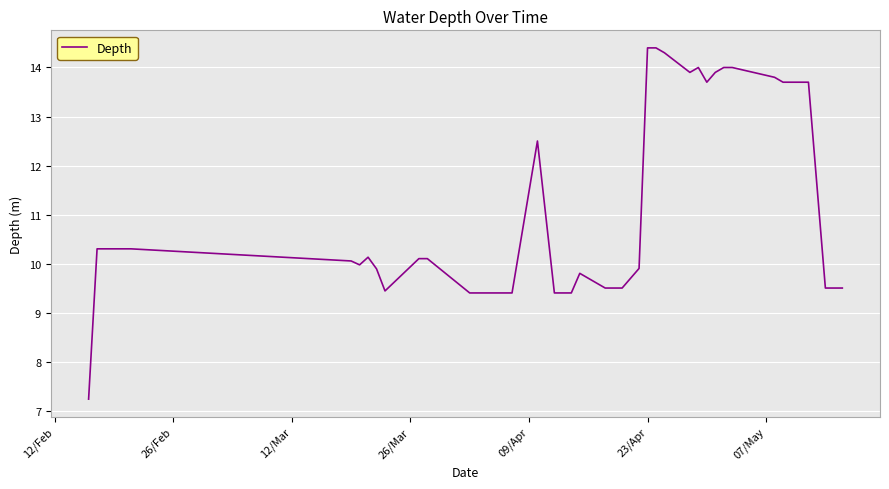

True or false: the data has more than 0 interior local peaks.

True